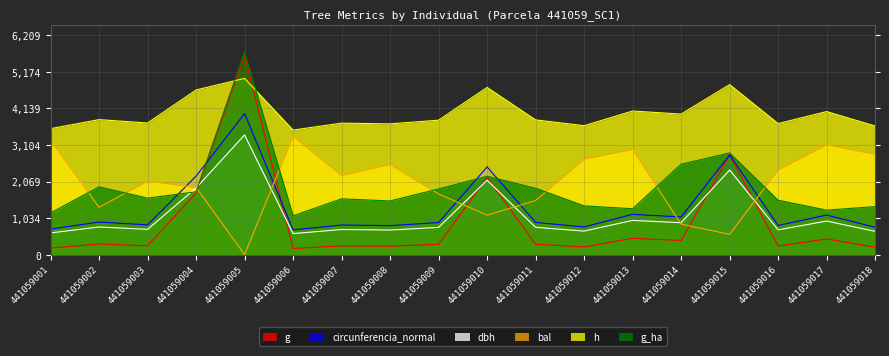

True or false: bal has more than 0 interior local peaks.

True